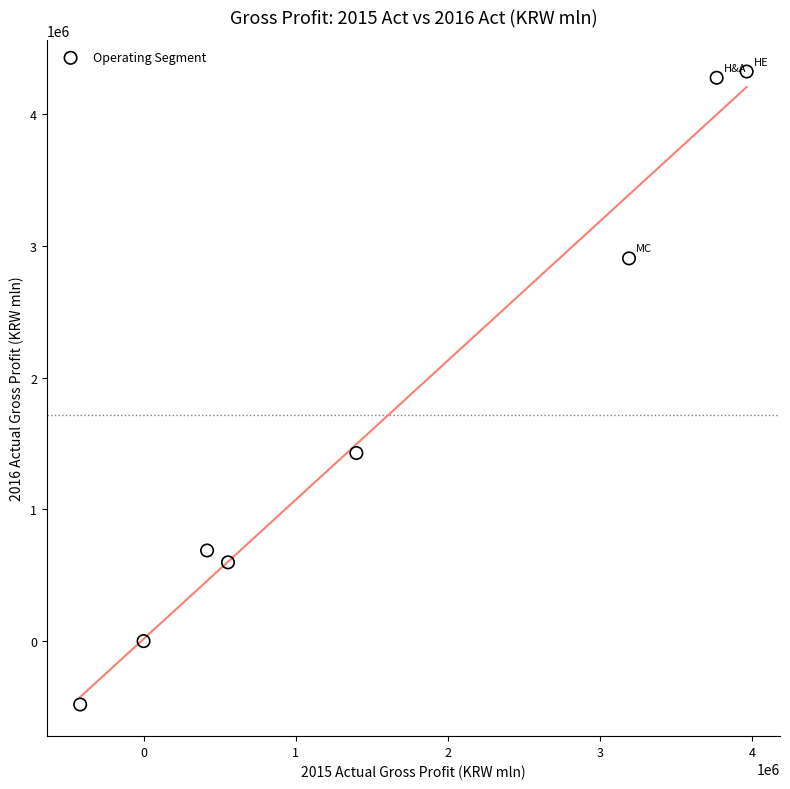

What Y value in the scatter plot is closest to 1921102?

1427726.4